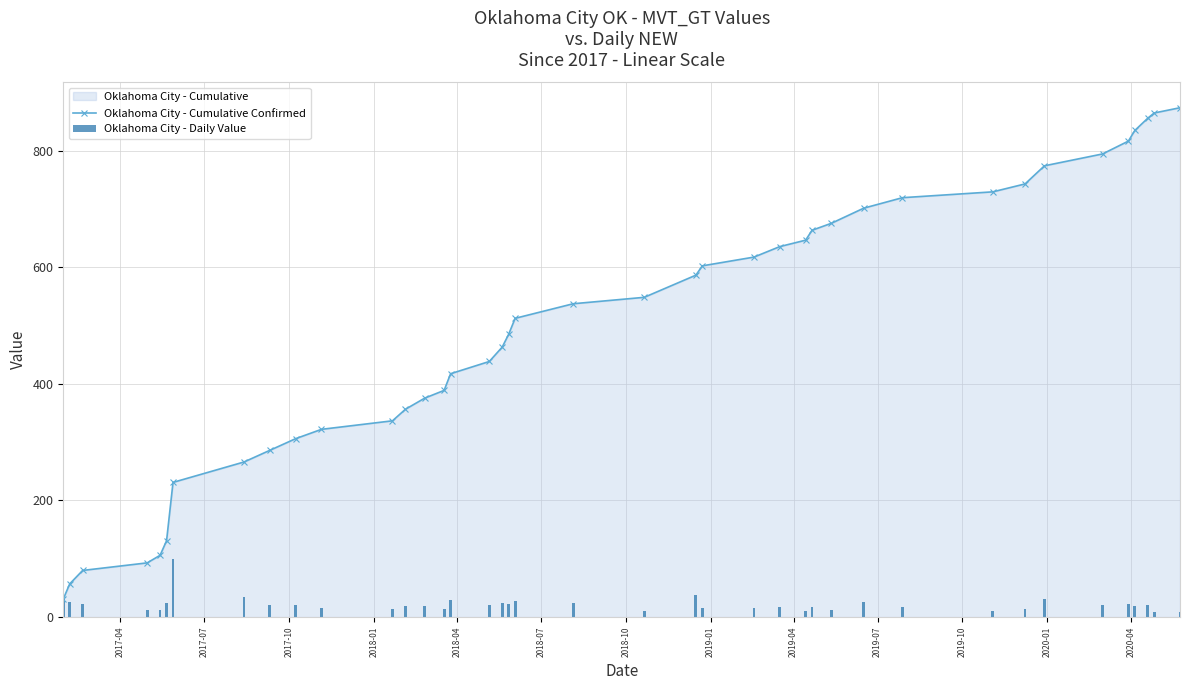

What is the lowest value of the Oklahoma City - Cumulative Confirmed series?

31.0